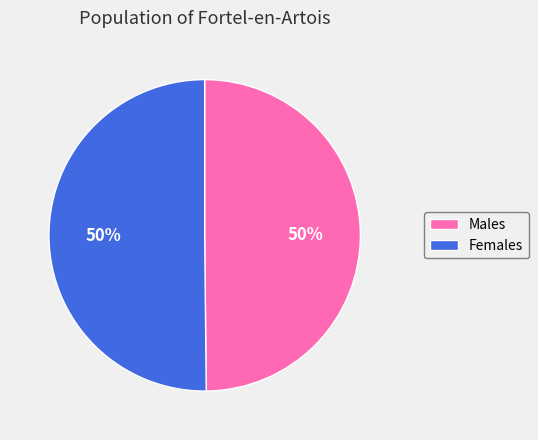

The Females slice represents 62% of the pie. True or false?

False